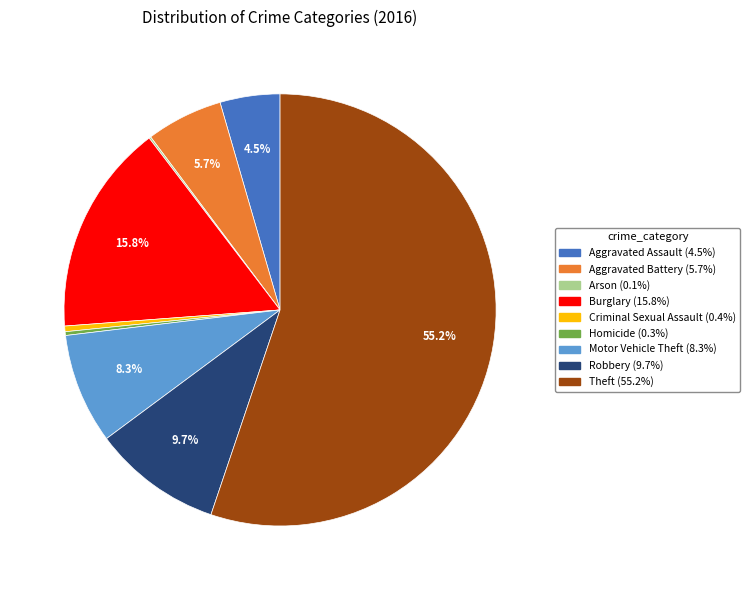

Which category has the biggest portion of the pie?

Theft